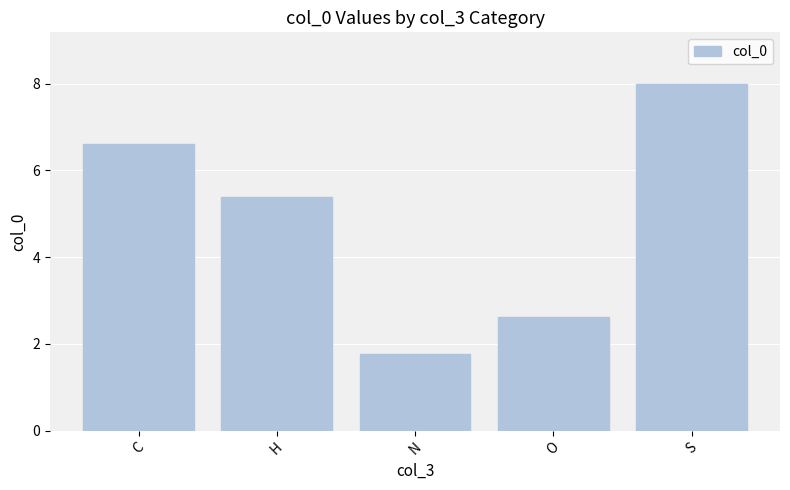

What is the difference between the maximum and minimum values?

6.2